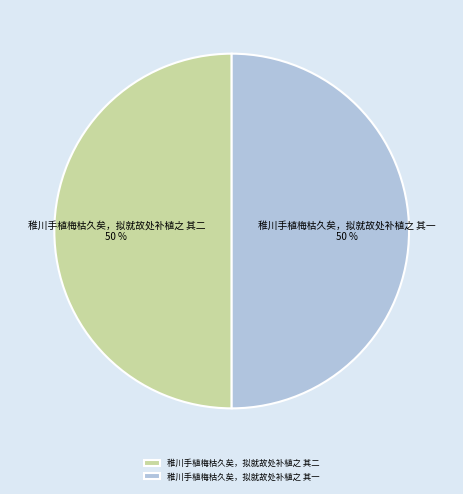

To the nearest percent, what is the combined percentage of 稚川手植梅枯久矣，拟就故处补植之 其二 and 稚川手植梅枯久矣，拟就故处补植之 其一?

100%